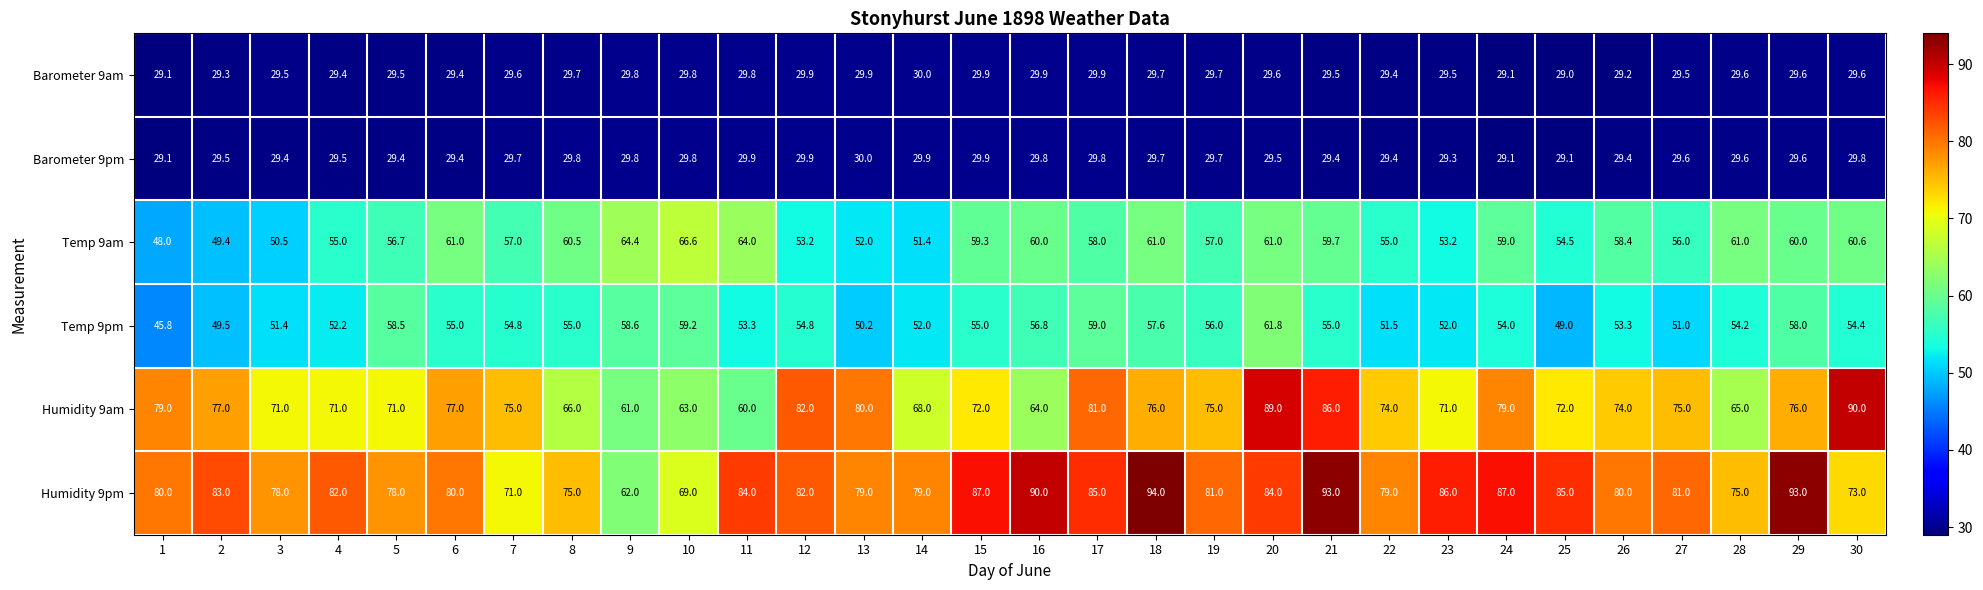

Between 3 and 5, which series saw the biggest shift?

Temp 9pm